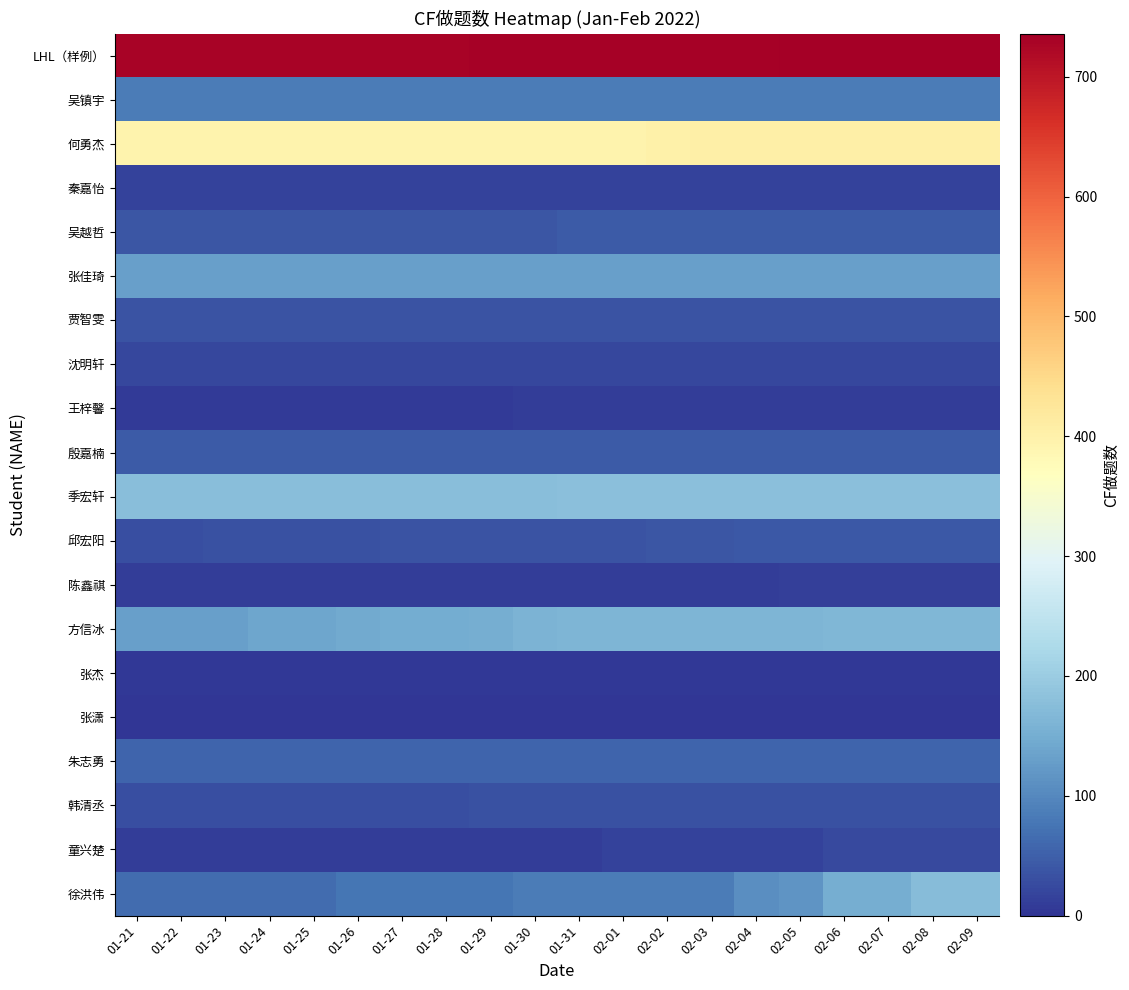

Which series has the largest total across all categories?

LHL（样例）